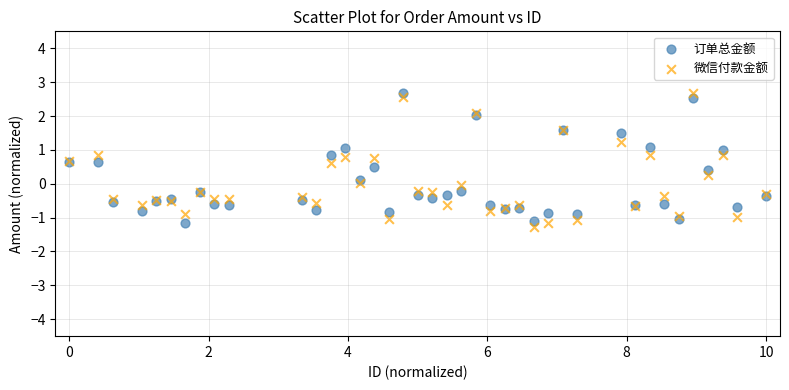

Which series has the widest spread of Y values?

微信付款金额